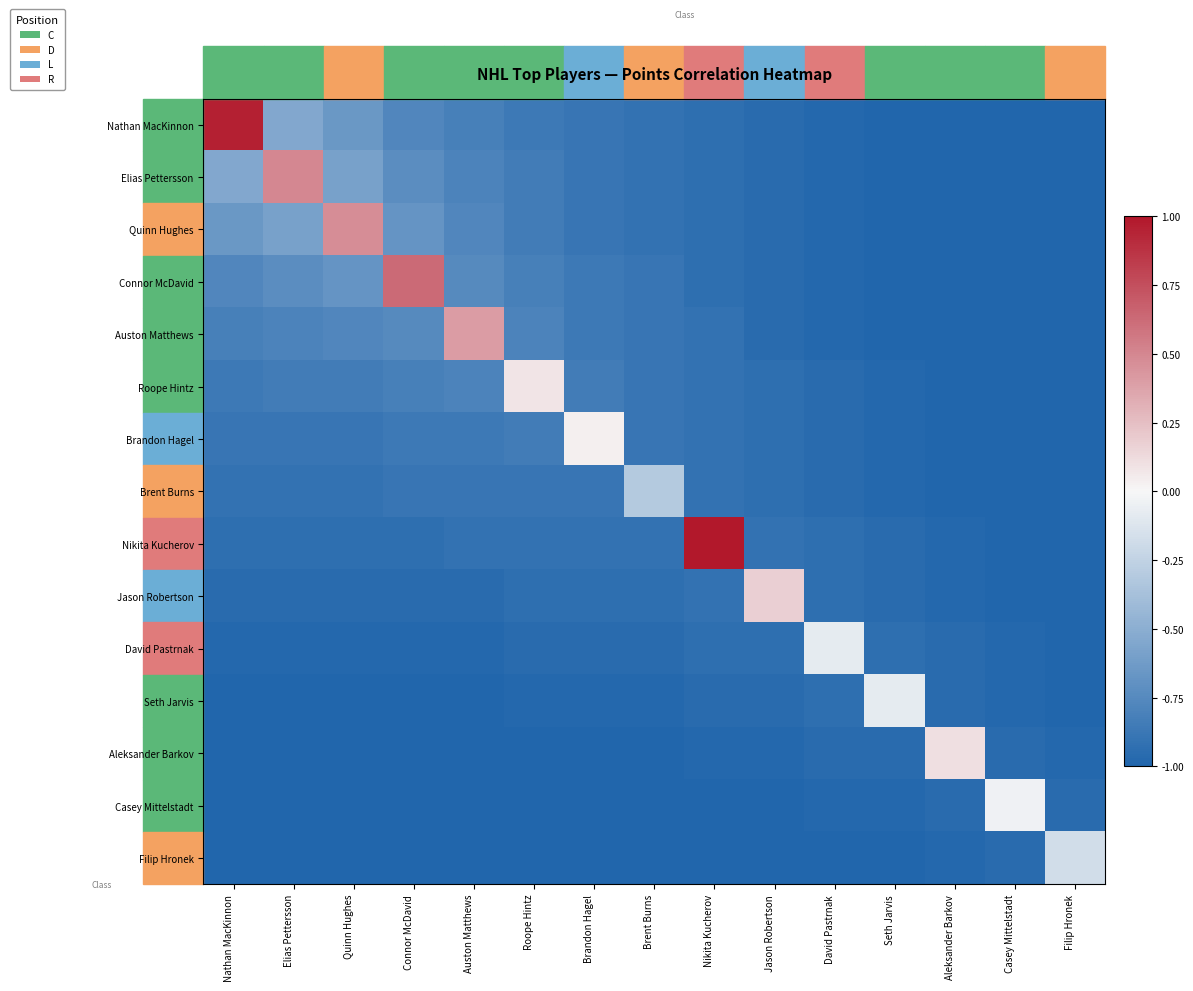

Reading right to left, extract all data points from this chart.

Nathan MacKinnon: Filip Hronek=-1.0	Casey Mittelstadt=-1.0	Aleksander Barkov=-1.0	Seth Jarvis=-1.0	David Pastrnak=-1.0	Jason Robertson=-1.0	Nikita Kucherov=-0.9	Brent Burns=-0.9	Brandon Hagel=-0.9	Roope Hintz=-0.9	Auston Matthews=-0.8	Connor McDavid=-0.8	Quinn Hughes=-0.7	Elias Pettersson=-0.5	Nathan MacKinnon=1.0
Elias Pettersson: Filip Hronek=-1.0	Casey Mittelstadt=-1.0	Aleksander Barkov=-1.0	Seth Jarvis=-1.0	David Pastrnak=-1.0	Jason Robertson=-1.0	Nikita Kucherov=-0.9	Brent Burns=-0.9	Brandon Hagel=-0.9	Roope Hintz=-0.8	Auston Matthews=-0.8	Connor McDavid=-0.7	Quinn Hughes=-0.6	Elias Pettersson=0.5	Nathan MacKinnon=-0.5
Quinn Hughes: Filip Hronek=-1.0	Casey Mittelstadt=-1.0	Aleksander Barkov=-1.0	Seth Jarvis=-1.0	David Pastrnak=-1.0	Jason Robertson=-1.0	Nikita Kucherov=-0.9	Brent Burns=-0.9	Brandon Hagel=-0.9	Roope Hintz=-0.8	Auston Matthews=-0.8	Connor McDavid=-0.7	Quinn Hughes=0.5	Elias Pettersson=-0.6	Nathan MacKinnon=-0.7
Connor McDavid: Filip Hronek=-1.0	Casey Mittelstadt=-1.0	Aleksander Barkov=-1.0	Seth Jarvis=-1.0	David Pastrnak=-1.0	Jason Robertson=-1.0	Nikita Kucherov=-0.9	Brent Burns=-0.9	Brandon Hagel=-0.9	Roope Hintz=-0.8	Auston Matthews=-0.7	Connor McDavid=0.6	Quinn Hughes=-0.7	Elias Pettersson=-0.7	Nathan MacKinnon=-0.8
Auston Matthews: Filip Hronek=-1.0	Casey Mittelstadt=-1.0	Aleksander Barkov=-1.0	Seth Jarvis=-1.0	David Pastrnak=-1.0	Jason Robertson=-1.0	Nikita Kucherov=-0.9	Brent Burns=-0.9	Brandon Hagel=-0.9	Roope Hintz=-0.8	Auston Matthews=0.4	Connor McDavid=-0.7	Quinn Hughes=-0.8	Elias Pettersson=-0.8	Nathan MacKinnon=-0.8
Roope Hintz: Filip Hronek=-1.0	Casey Mittelstadt=-1.0	Aleksander Barkov=-1.0	Seth Jarvis=-1.0	David Pastrnak=-1.0	Jason Robertson=-0.9	Nikita Kucherov=-0.9	Brent Burns=-0.9	Brandon Hagel=-0.8	Roope Hintz=0.1	Auston Matthews=-0.8	Connor McDavid=-0.8	Quinn Hughes=-0.8	Elias Pettersson=-0.8	Nathan MacKinnon=-0.9
Brandon Hagel: Filip Hronek=-1.0	Casey Mittelstadt=-1.0	Aleksander Barkov=-1.0	Seth Jarvis=-1.0	David Pastrnak=-1.0	Jason Robertson=-0.9	Nikita Kucherov=-0.9	Brent Burns=-0.9	Brandon Hagel=0.0	Roope Hintz=-0.8	Auston Matthews=-0.9	Connor McDavid=-0.9	Quinn Hughes=-0.9	Elias Pettersson=-0.9	Nathan MacKinnon=-0.9
Brent Burns: Filip Hronek=-1.0	Casey Mittelstadt=-1.0	Aleksander Barkov=-1.0	Seth Jarvis=-1.0	David Pastrnak=-1.0	Jason Robertson=-0.9	Nikita Kucherov=-0.9	Brent Burns=-0.3	Brandon Hagel=-0.9	Roope Hintz=-0.9	Auston Matthews=-0.9	Connor McDavid=-0.9	Quinn Hughes=-0.9	Elias Pettersson=-0.9	Nathan MacKinnon=-0.9
Nikita Kucherov: Filip Hronek=-1.0	Casey Mittelstadt=-1.0	Aleksander Barkov=-1.0	Seth Jarvis=-1.0	David Pastrnak=-0.9	Jason Robertson=-0.9	Nikita Kucherov=1.0	Brent Burns=-0.9	Brandon Hagel=-0.9	Roope Hintz=-0.9	Auston Matthews=-0.9	Connor McDavid=-0.9	Quinn Hughes=-0.9	Elias Pettersson=-0.9	Nathan MacKinnon=-0.9
Jason Robertson: Filip Hronek=-1.0	Casey Mittelstadt=-1.0	Aleksander Barkov=-1.0	Seth Jarvis=-1.0	David Pastrnak=-0.9	Jason Robertson=0.2	Nikita Kucherov=-0.9	Brent Burns=-0.9	Brandon Hagel=-0.9	Roope Hintz=-0.9	Auston Matthews=-1.0	Connor McDavid=-1.0	Quinn Hughes=-1.0	Elias Pettersson=-1.0	Nathan MacKinnon=-1.0
David Pastrnak: Filip Hronek=-1.0	Casey Mittelstadt=-1.0	Aleksander Barkov=-1.0	Seth Jarvis=-0.9	David Pastrnak=-0.1	Jason Robertson=-0.9	Nikita Kucherov=-0.9	Brent Burns=-1.0	Brandon Hagel=-1.0	Roope Hintz=-1.0	Auston Matthews=-1.0	Connor McDavid=-1.0	Quinn Hughes=-1.0	Elias Pettersson=-1.0	Nathan MacKinnon=-1.0
Seth Jarvis: Filip Hronek=-1.0	Casey Mittelstadt=-1.0	Aleksander Barkov=-1.0	Seth Jarvis=-0.1	David Pastrnak=-0.9	Jason Robertson=-1.0	Nikita Kucherov=-1.0	Brent Burns=-1.0	Brandon Hagel=-1.0	Roope Hintz=-1.0	Auston Matthews=-1.0	Connor McDavid=-1.0	Quinn Hughes=-1.0	Elias Pettersson=-1.0	Nathan MacKinnon=-1.0
Aleksander Barkov: Filip Hronek=-1.0	Casey Mittelstadt=-1.0	Aleksander Barkov=0.1	Seth Jarvis=-1.0	David Pastrnak=-1.0	Jason Robertson=-1.0	Nikita Kucherov=-1.0	Brent Burns=-1.0	Brandon Hagel=-1.0	Roope Hintz=-1.0	Auston Matthews=-1.0	Connor McDavid=-1.0	Quinn Hughes=-1.0	Elias Pettersson=-1.0	Nathan MacKinnon=-1.0
Casey Mittelstadt: Filip Hronek=-1.0	Casey Mittelstadt=-0.0	Aleksander Barkov=-1.0	Seth Jarvis=-1.0	David Pastrnak=-1.0	Jason Robertson=-1.0	Nikita Kucherov=-1.0	Brent Burns=-1.0	Brandon Hagel=-1.0	Roope Hintz=-1.0	Auston Matthews=-1.0	Connor McDavid=-1.0	Quinn Hughes=-1.0	Elias Pettersson=-1.0	Nathan MacKinnon=-1.0
Filip Hronek: Filip Hronek=-0.2	Casey Mittelstadt=-1.0	Aleksander Barkov=-1.0	Seth Jarvis=-1.0	David Pastrnak=-1.0	Jason Robertson=-1.0	Nikita Kucherov=-1.0	Brent Burns=-1.0	Brandon Hagel=-1.0	Roope Hintz=-1.0	Auston Matthews=-1.0	Connor McDavid=-1.0	Quinn Hughes=-1.0	Elias Pettersson=-1.0	Nathan MacKinnon=-1.0